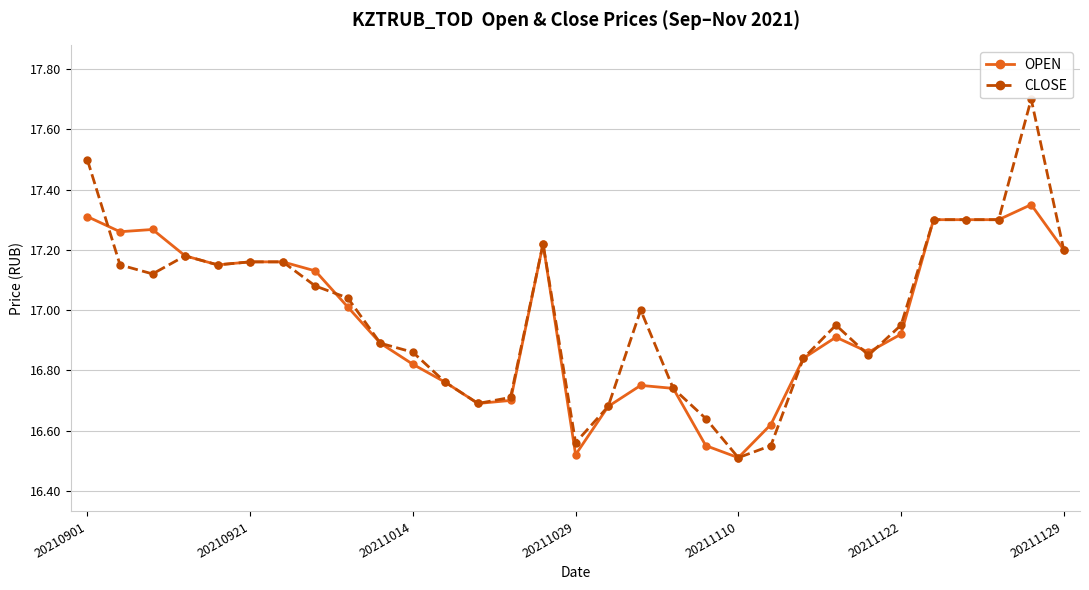

What is the sum of all CLOSE values?

526.7